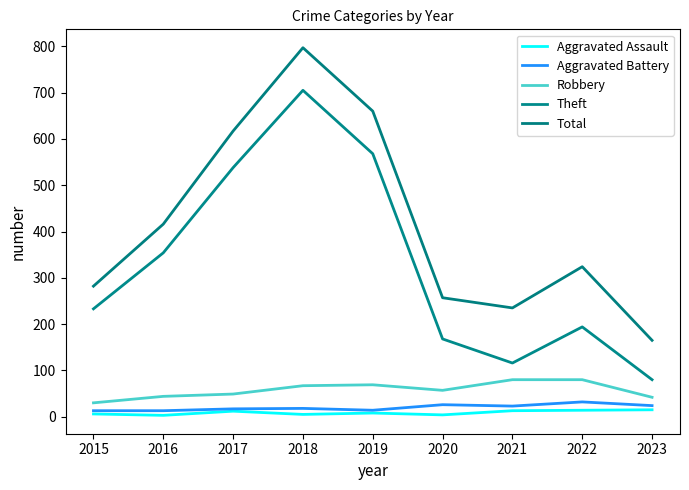

Is this an area chart (filled region under the line)?

No